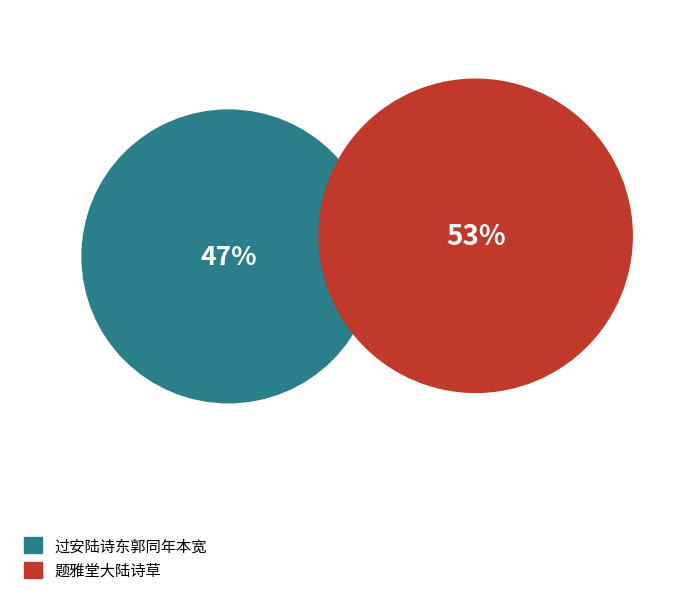

To the nearest percent, what portion does 题雅堂大陆诗草 represent?

53%